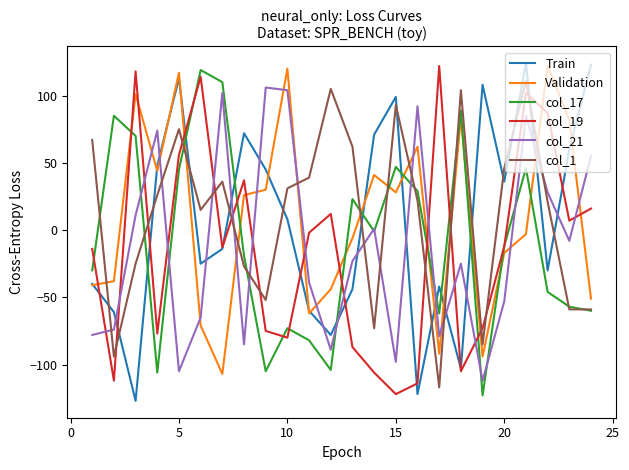

What is the maximum value shown in the chart?

124